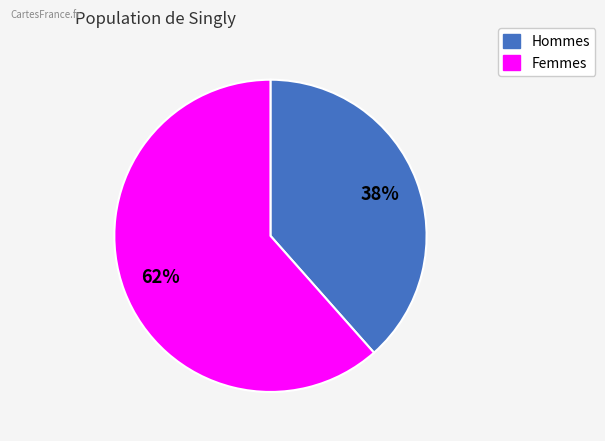

Which slice represents more than half of the pie?

Femmes